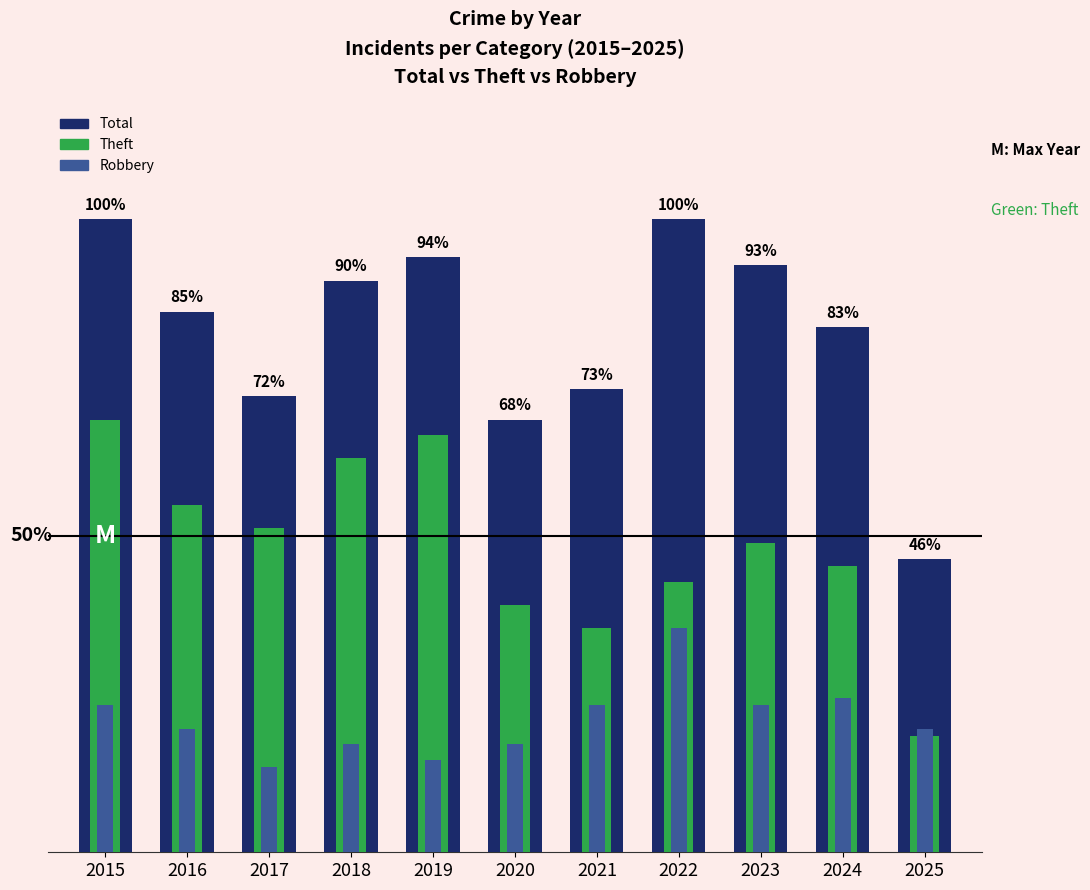

Reading right to left, what are all the values shown in this chart?

Total: 2025=38	2024=68	2023=76	2022=82	2021=60	2020=56	2019=77	2018=74	2017=59	2016=70	2015=82
Theft: 2025=15	2024=37	2023=40	2022=35	2021=29	2020=32	2019=54	2018=51	2017=42	2016=45	2015=56
Robbery: 2025=16	2024=20	2023=19	2022=29	2021=19	2020=14	2019=12	2018=14	2017=11	2016=16	2015=19